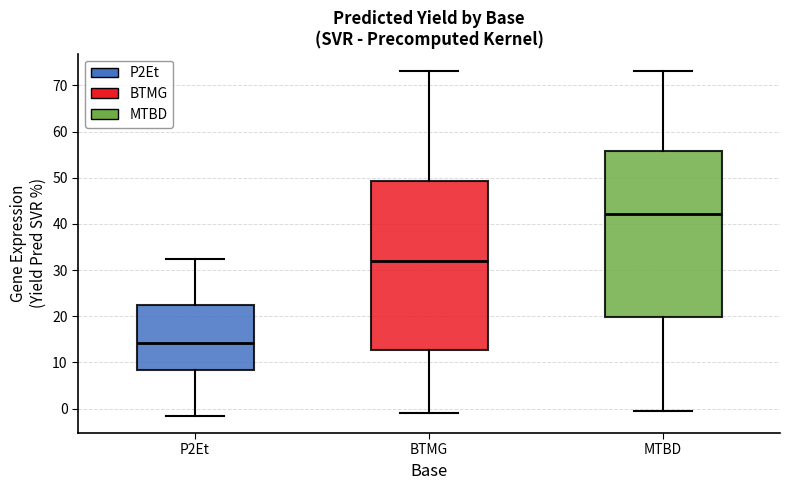

Which box's median line is the lowest?

P2Et